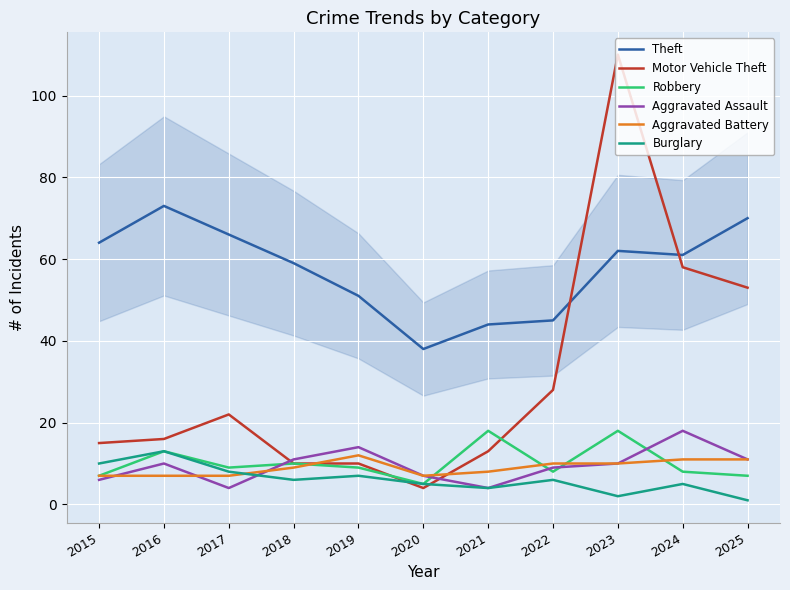

How many interior local valleys does the Burglary series have?

3